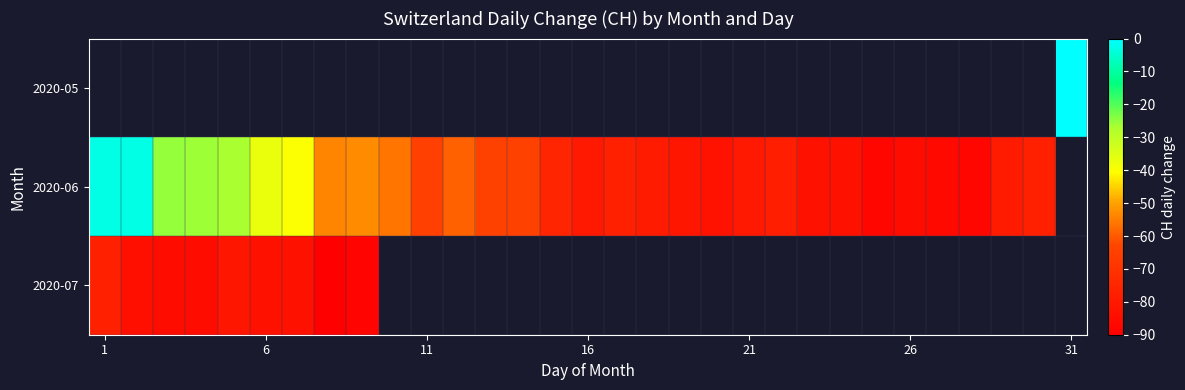

How many values in 2020-06 are below zero?

30